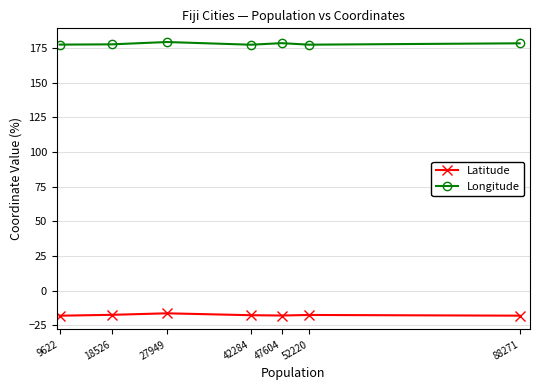

The value of Latitude at 27949 is -28.9. True or false?

False